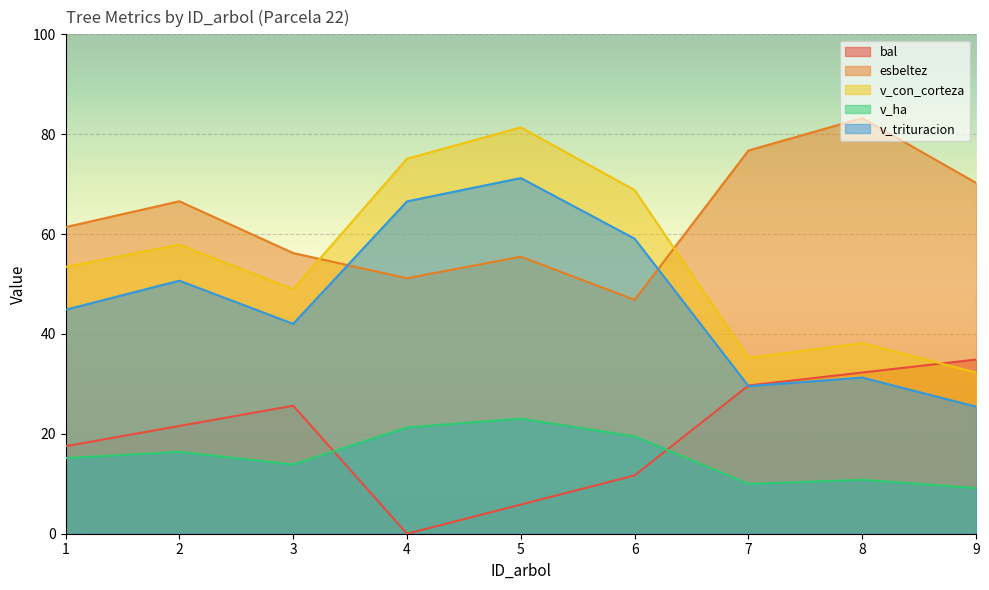

At which category is the sum across all series the highest?

5